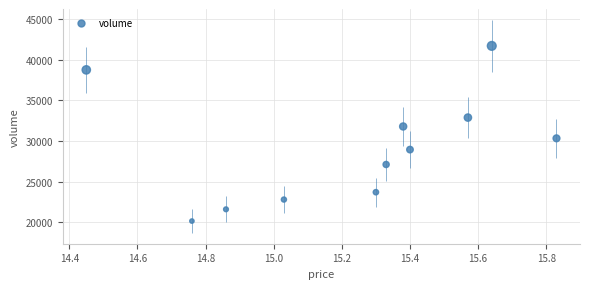

What is the average Y value?

29074